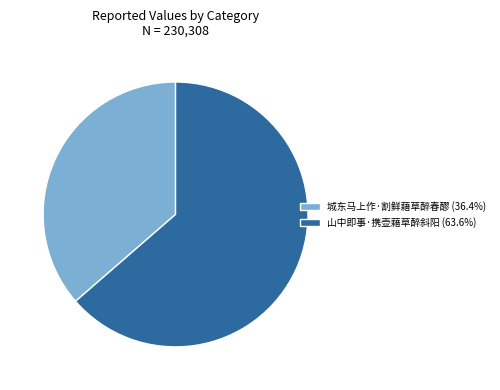

How many segments does this pie chart have?

2